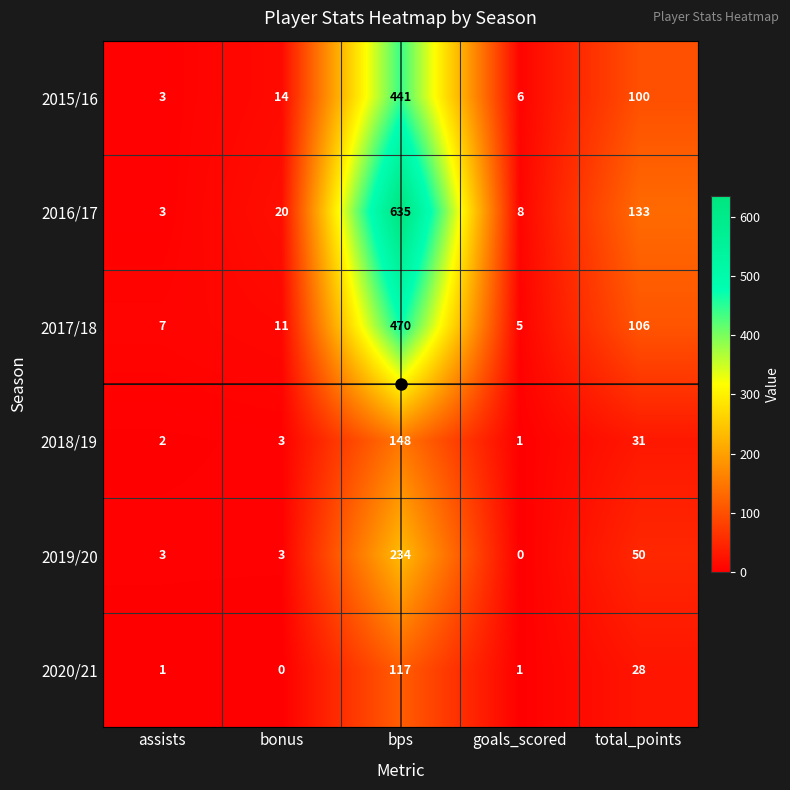

What is the total value across all series at goals_scored?

21